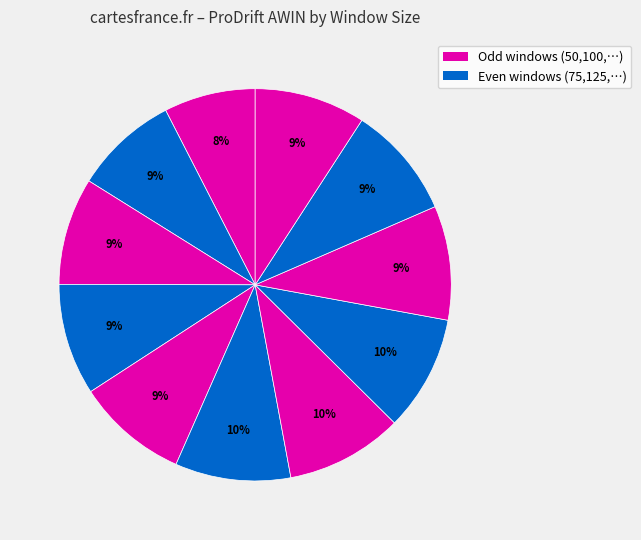

Count the number of slices in the pie.

11